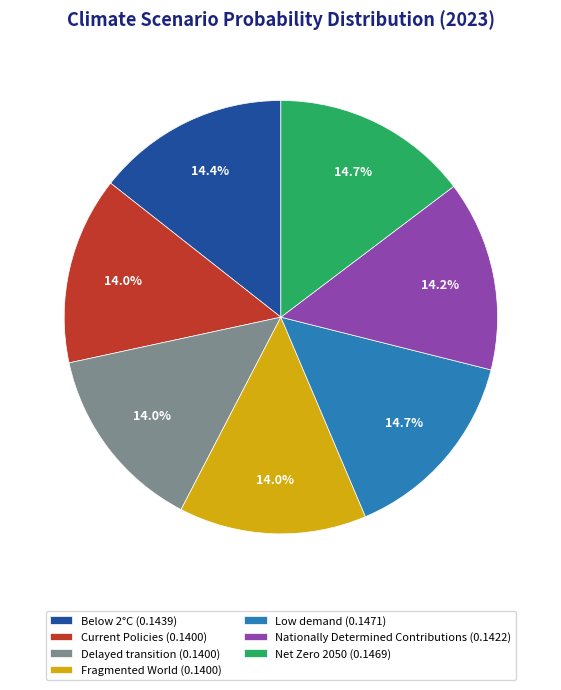

To the nearest percent, what percentage of the pie is Net Zero 2050?

15%